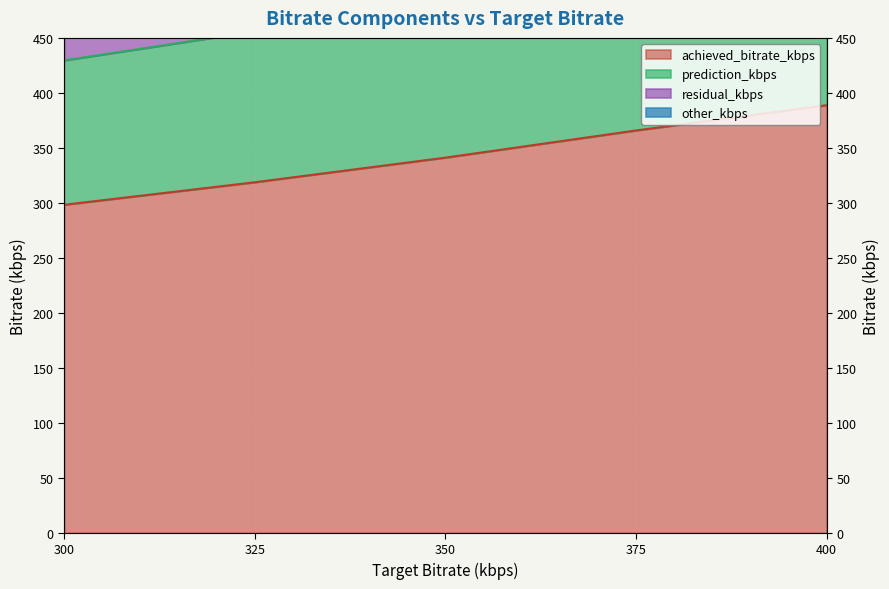

Which series changed the most between 400 and 350?

other_kbps